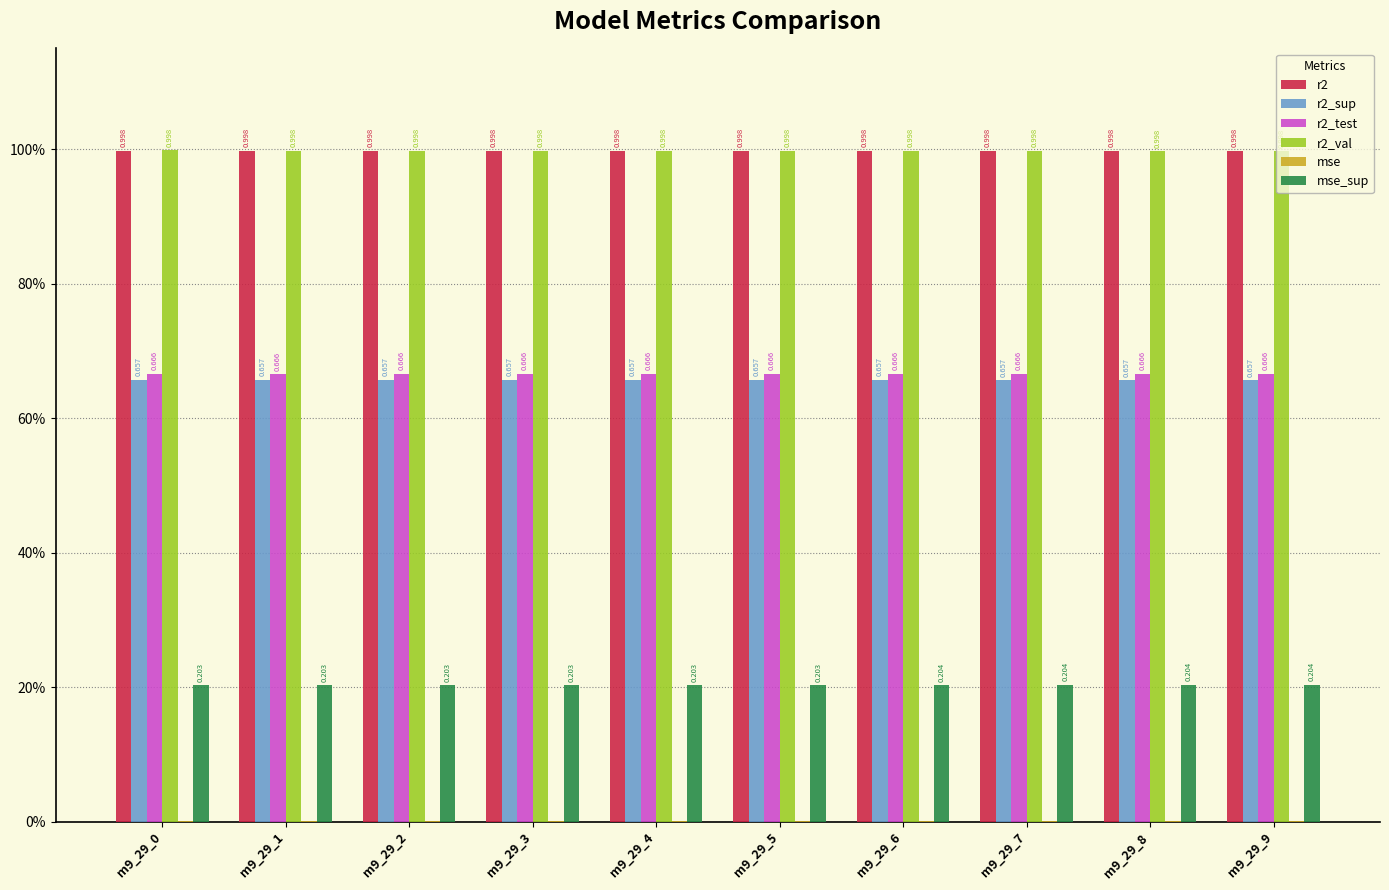

Reading left to right, extract all data points from this chart.

r2: 1.0	1.0	1.0	1.0	1.0	1.0	1.0	1.0	1.0	1.0
r2_sup: 0.7	0.7	0.7	0.7	0.7	0.7	0.7	0.7	0.7	0.7
r2_test: 0.7	0.7	0.7	0.7	0.7	0.7	0.7	0.7	0.7	0.7
r2_val: 1.0	1.0	1.0	1.0	1.0	1.0	1.0	1.0	1.0	1.0
mse: 0.0	0.0	0.0	0.0	0.0	0.0	0.0	0.0	0.0	0.0
mse_sup: 0.2	0.2	0.2	0.2	0.2	0.2	0.2	0.2	0.2	0.2